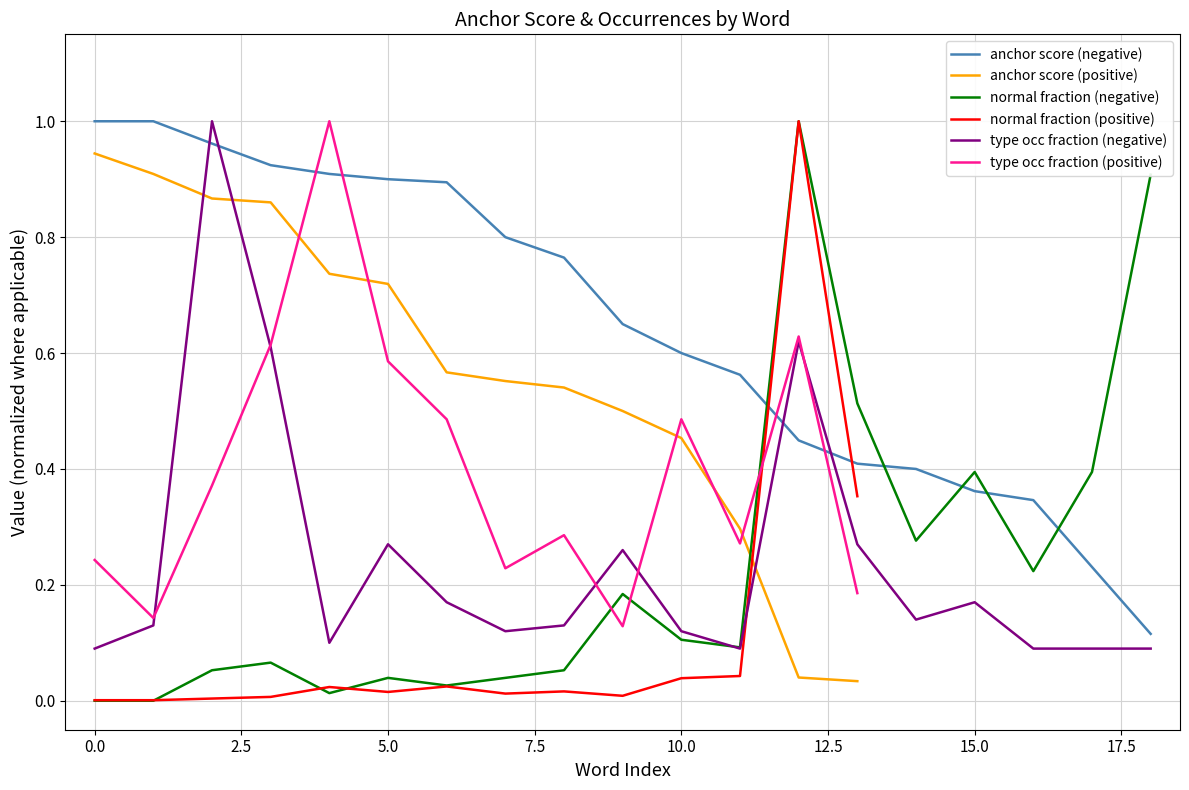

True or false: normal fraction (negative) and anchor score (negative) intersect in this chart.

True